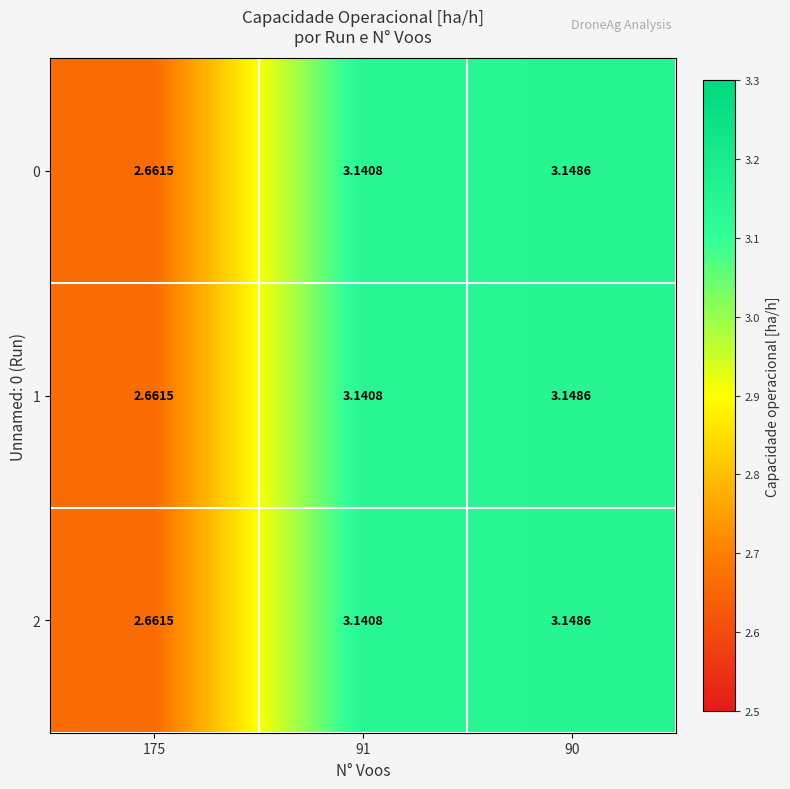

Count the number of categories in the chart.

3